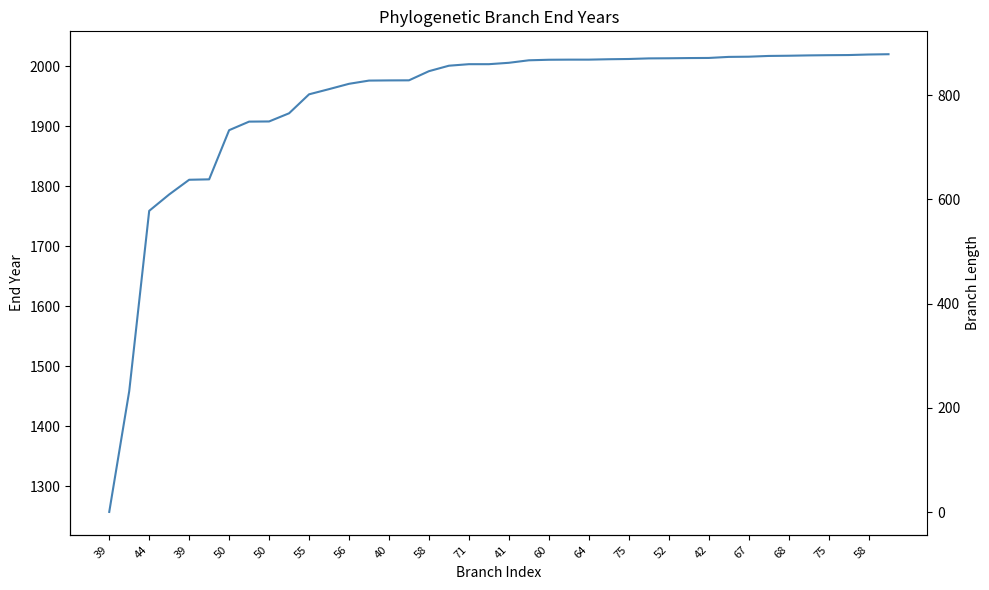

Which series has the largest range (max minus min)?

length